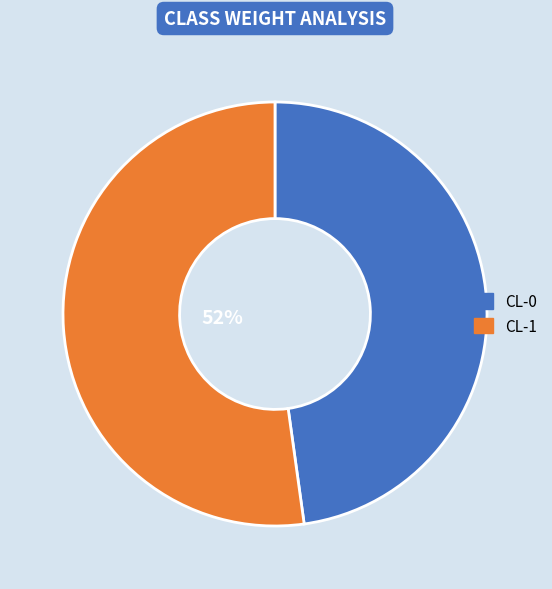

Which category has the smallest portion of the pie?

CL-0